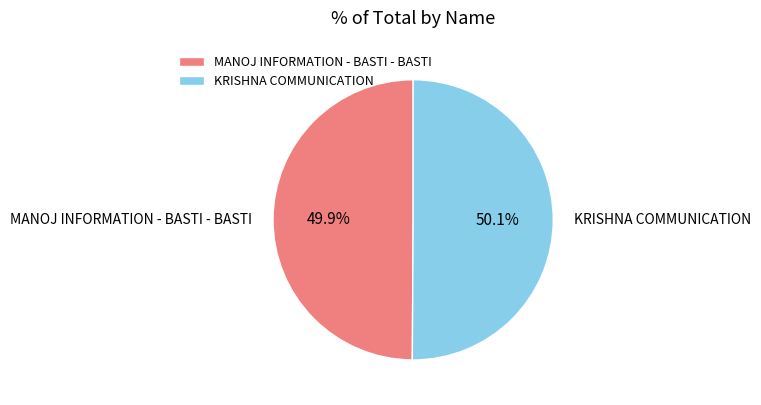

Is there a majority slice in this chart?

Yes